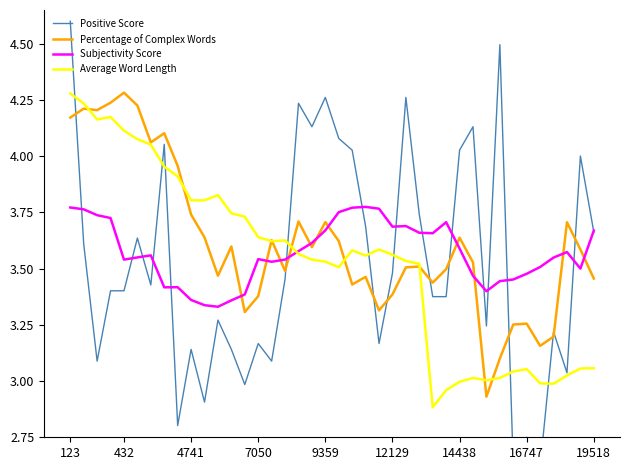

Is the value of Subjectivity Score at 35 greater than the value of Percentage of Complex Words at 21?

Yes